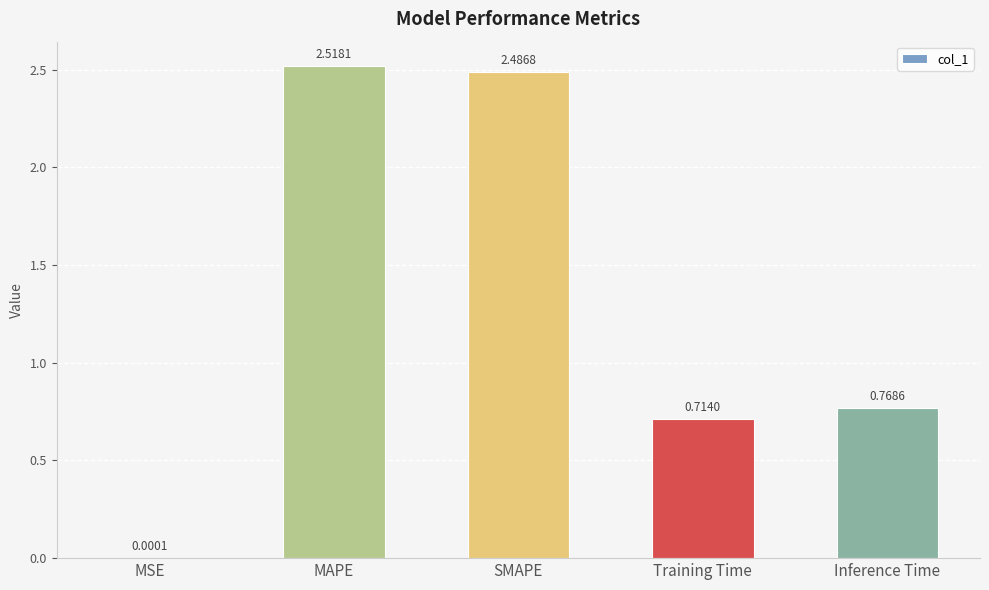

At which label is the value closest to 1?

Inference Time